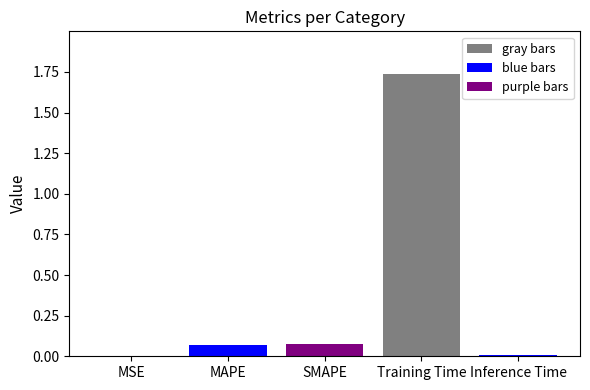

The chart shows a value of 0.0 at MSE. True or false?

True